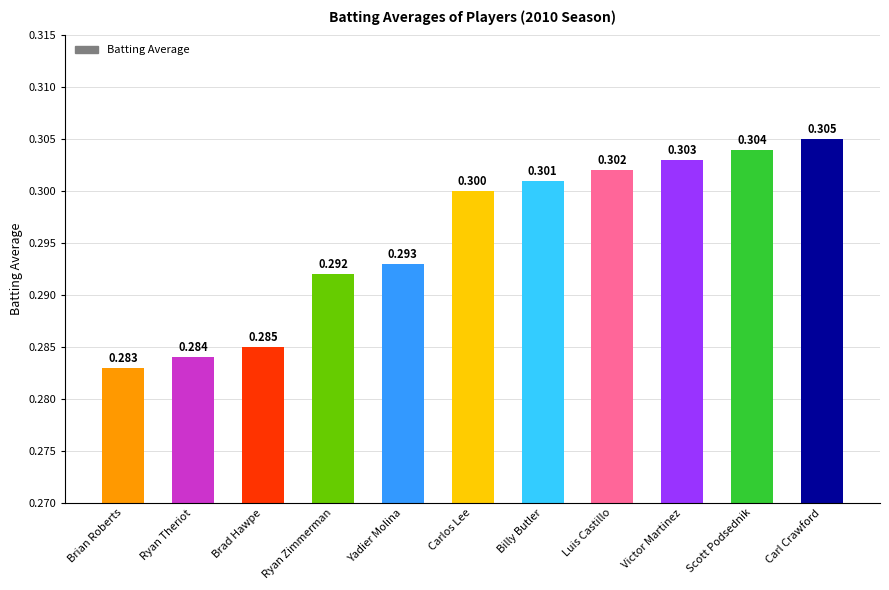

The value at Brian Roberts is 0.2. True or false?

False